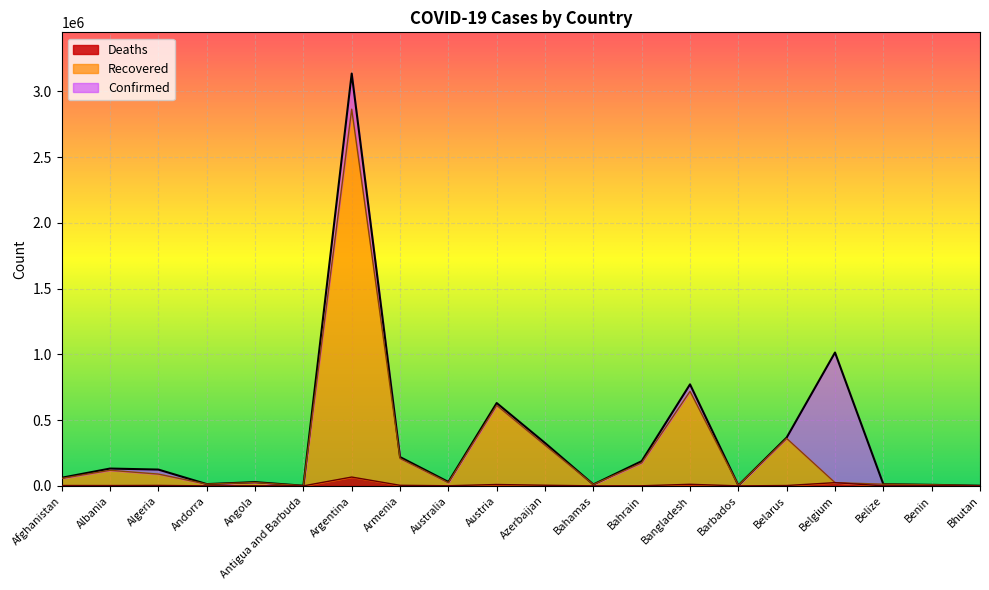

At how many categories does at least one series exceed 2548830?

1